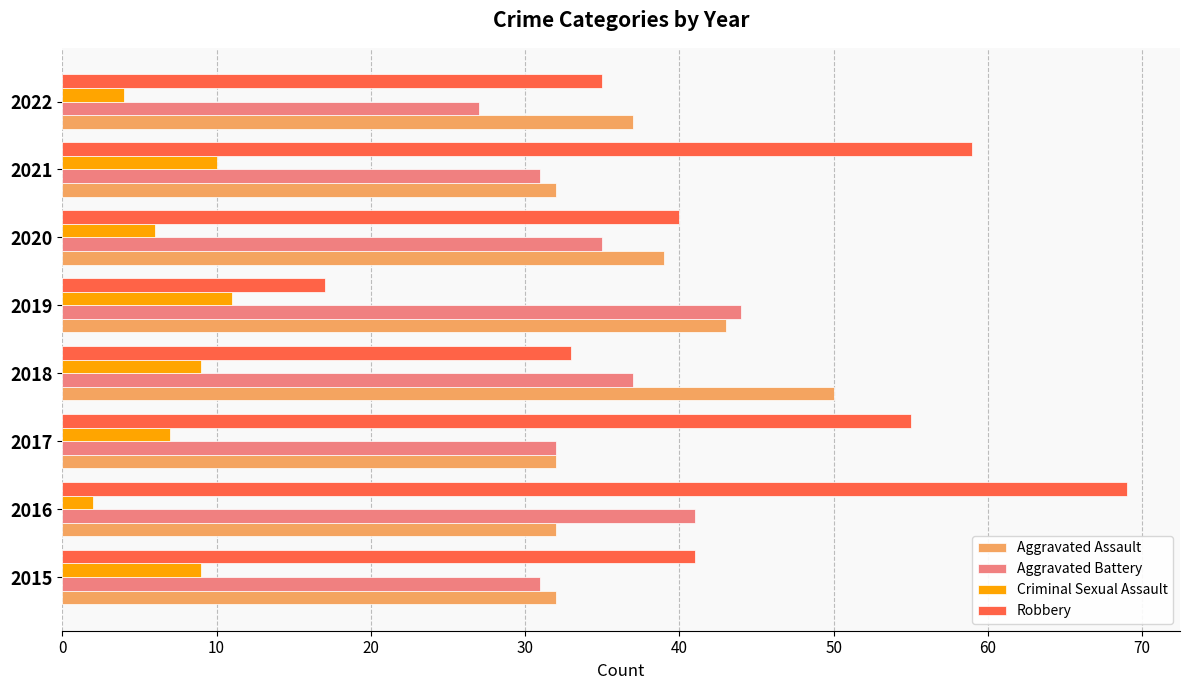

True or false: Aggravated Battery has a value of 48 at 2020.

False